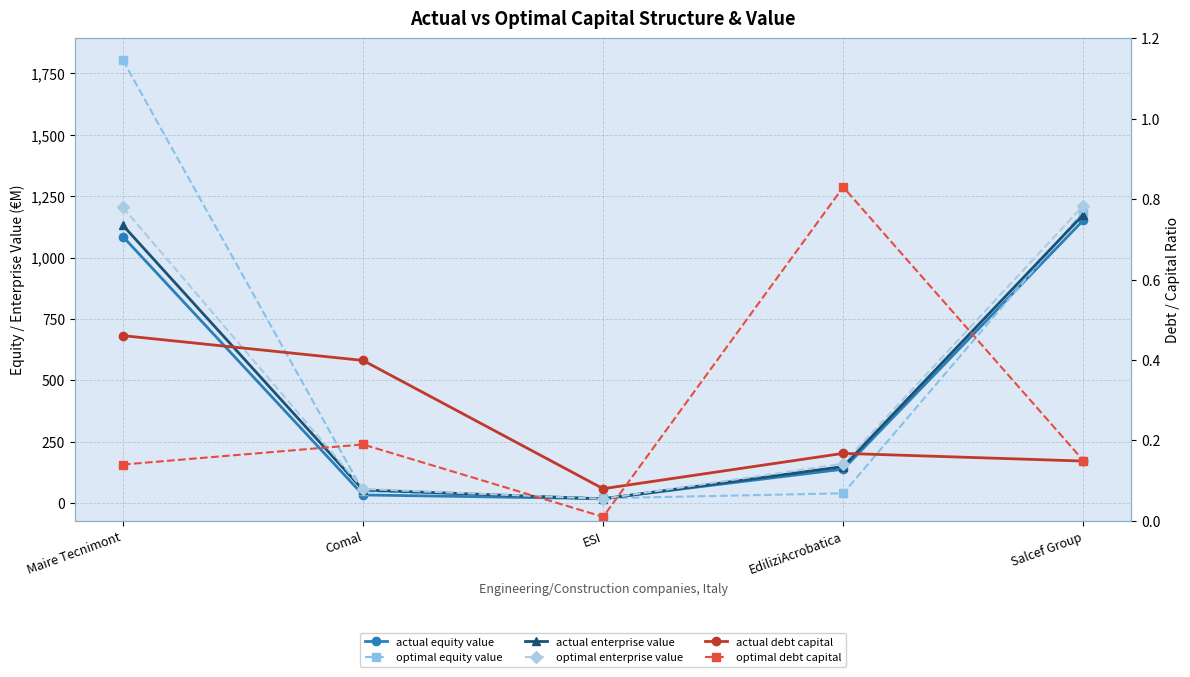

True or false: optimal equity value and actual debt capital intersect in this chart.

False